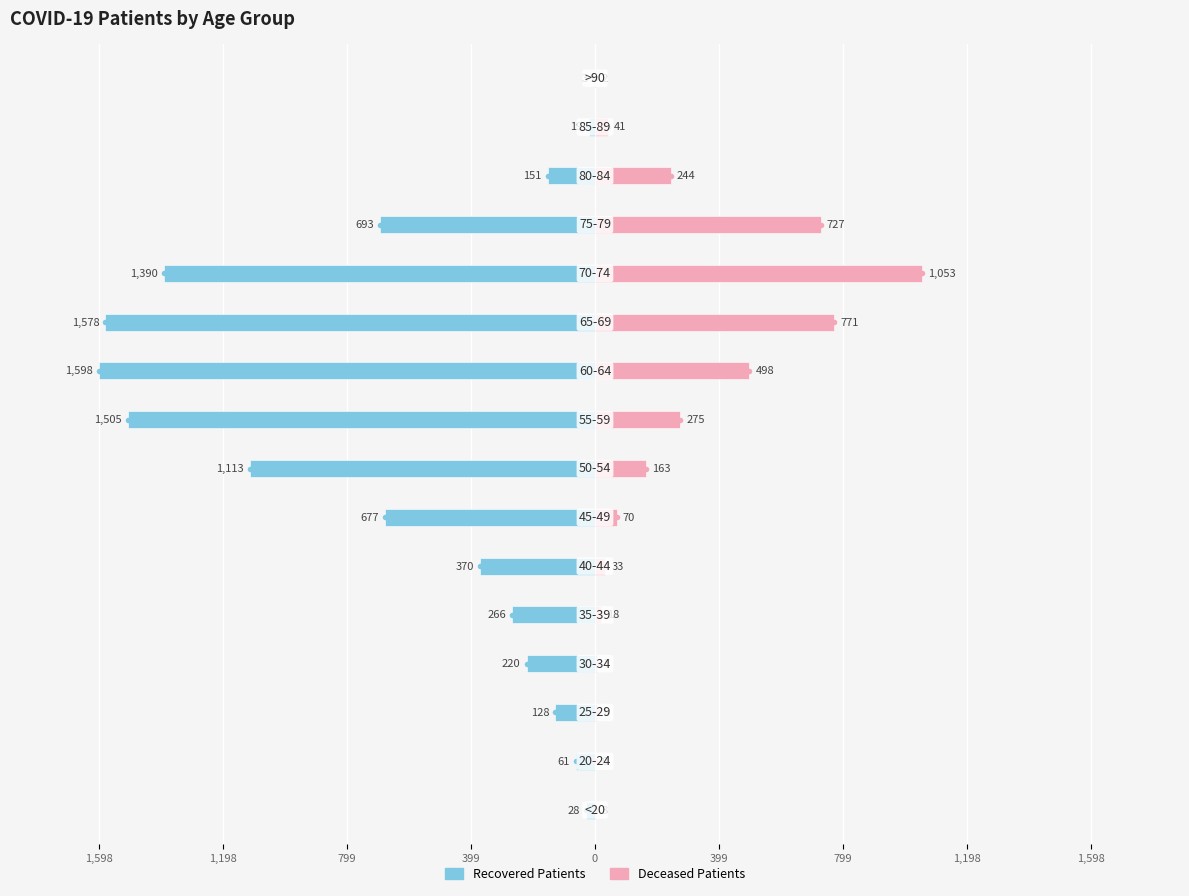

Which series has the largest Y range (max minus min)?

recovered_patients